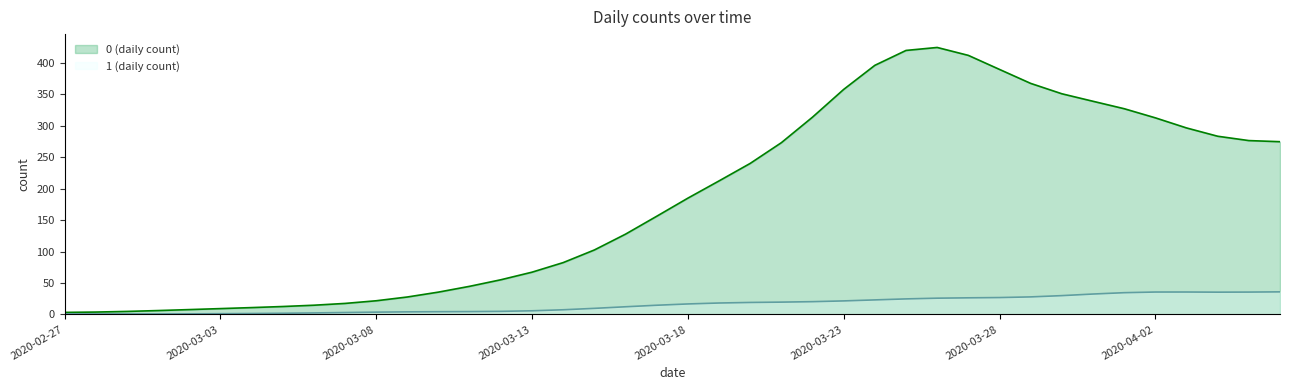

What is the maximum value shown in the chart?

424.2